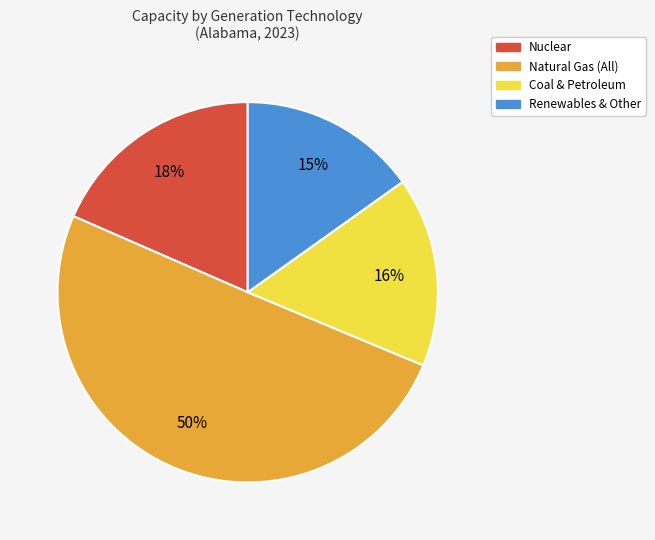

Rank the categories by value from highest to lowest.

Natural Gas (All), Nuclear, Coal & Petroleum, Renewables & Other